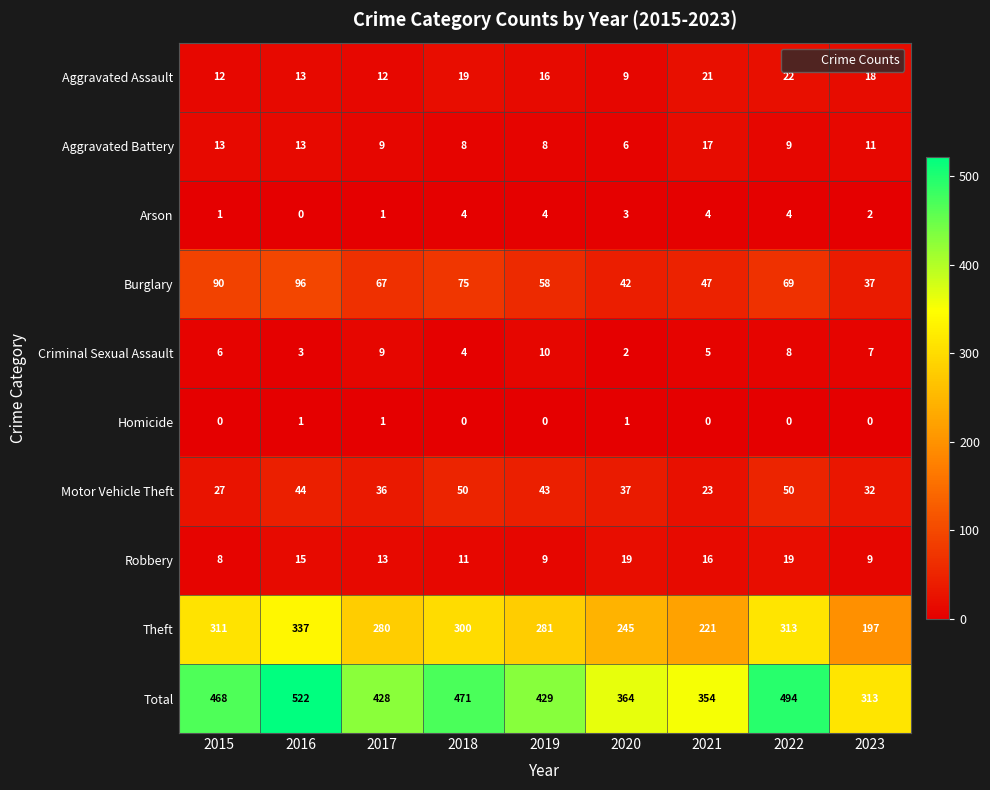

How many series are shown in this chart?

10